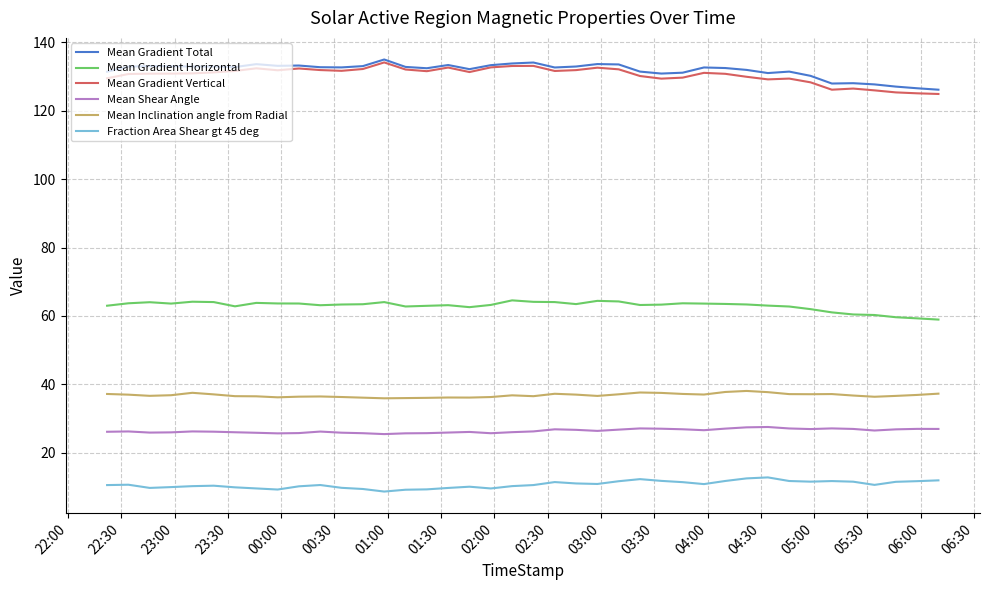

At how many categories does at least one series exceed 107?

40